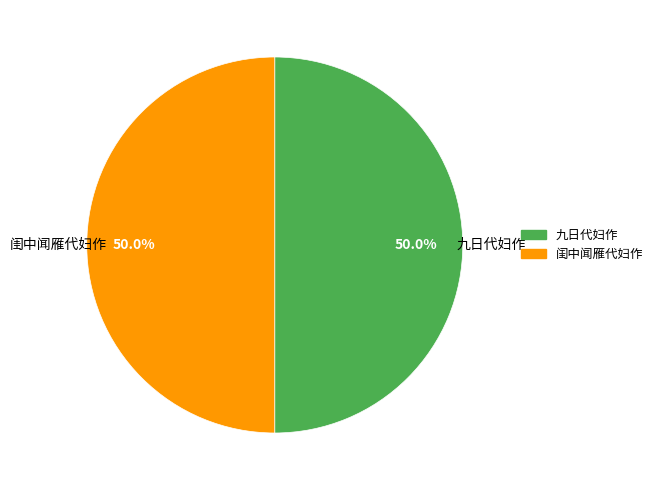

What percentage do 九日代妇作 and 闺中闻雁代妇作 together represent?

100.0%